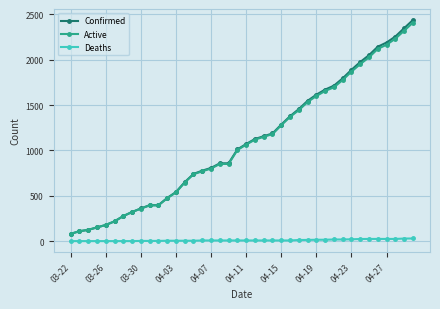

True or false: Deaths and Confirmed cross at least once.

False